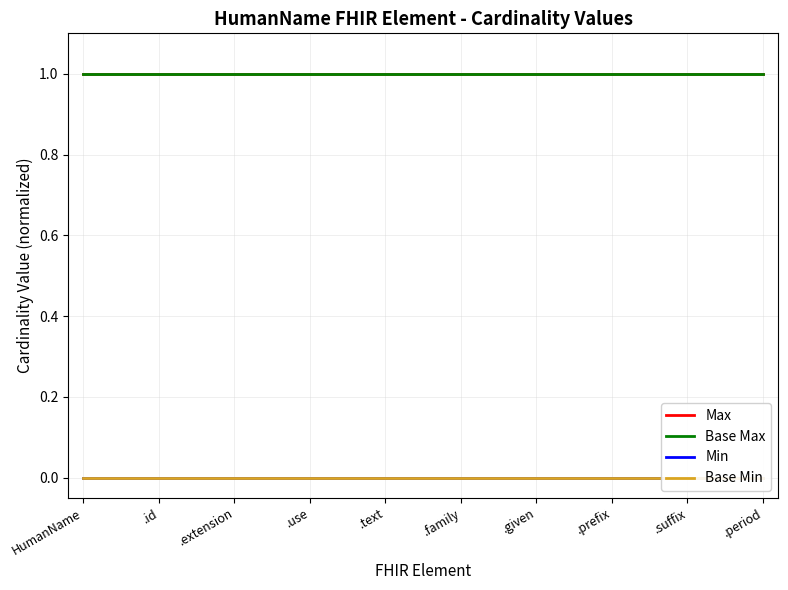

What is the label of the 8th point from the left?

.prefix